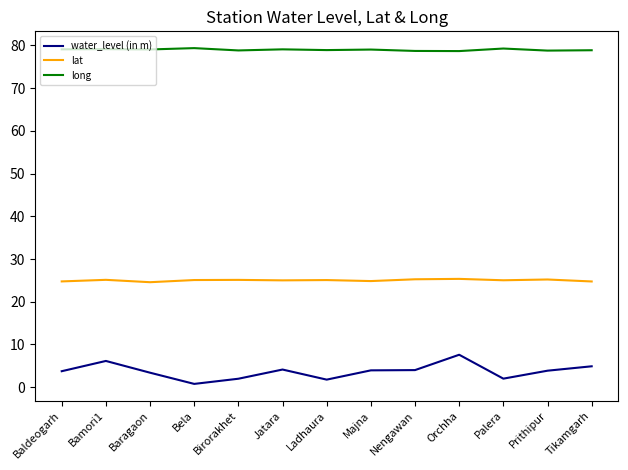

What is the maximum value for long?

79.3